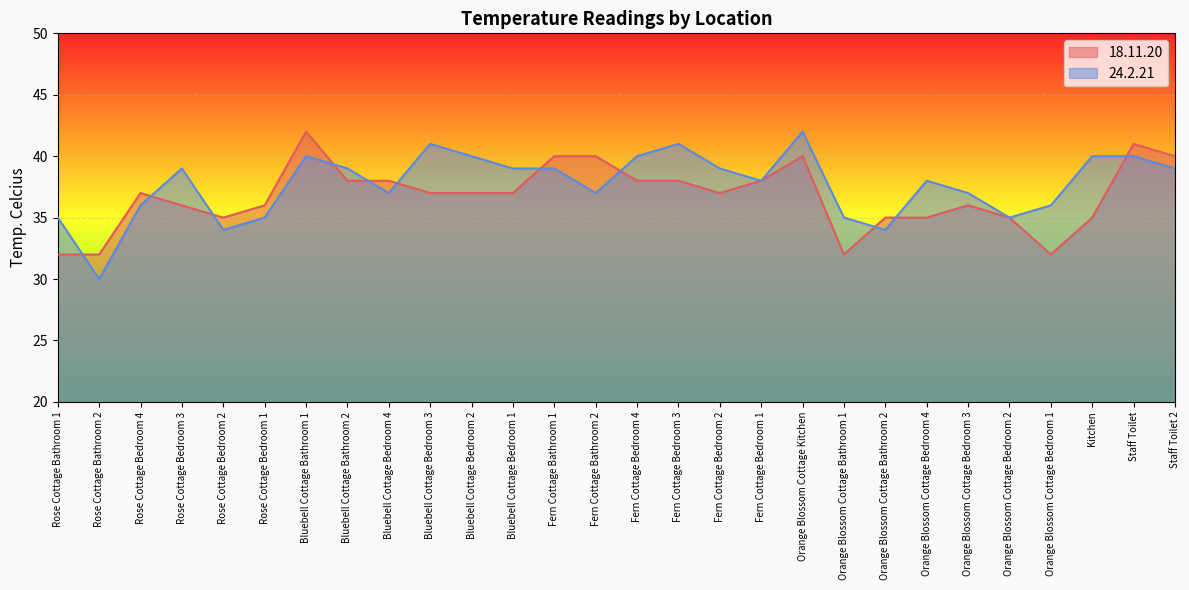

What are all the series names shown in the legend?

18.11.20, 24.2.21